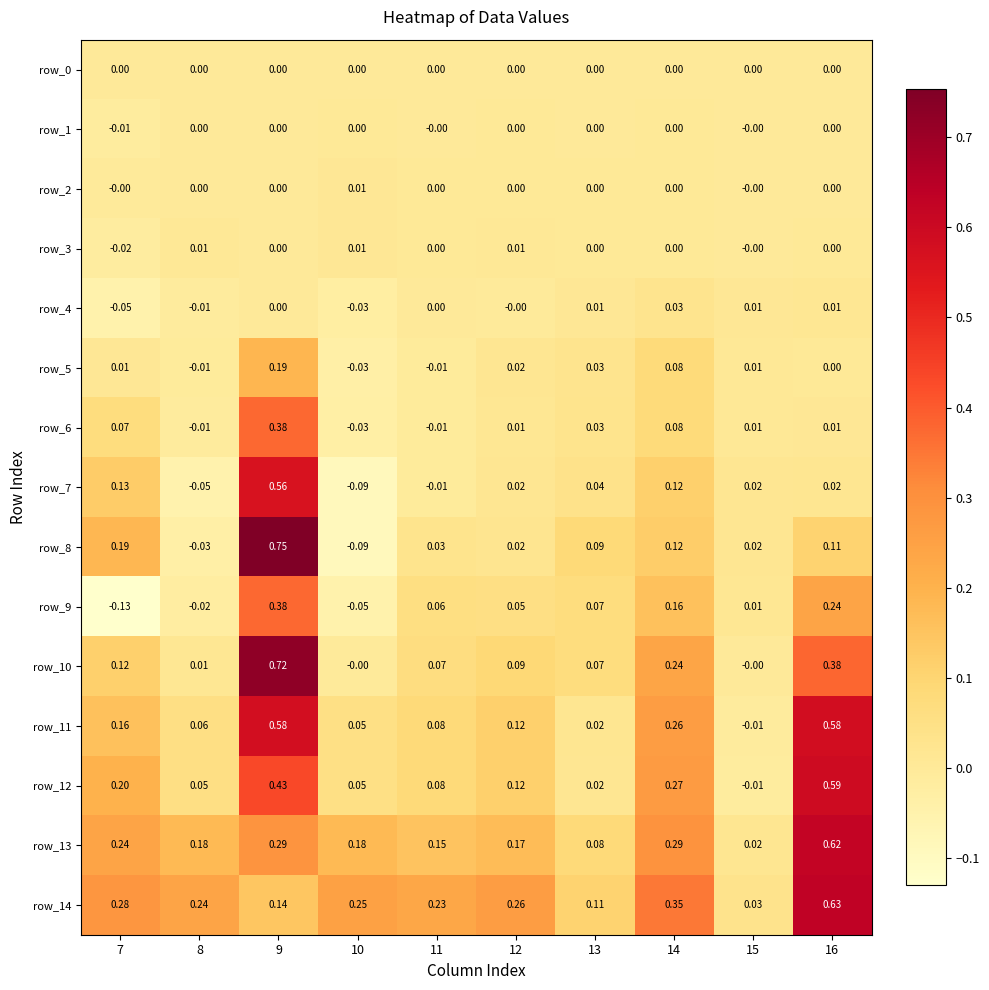

Is the value of row_5 at 11 greater than the value of row_4 at 14?

No